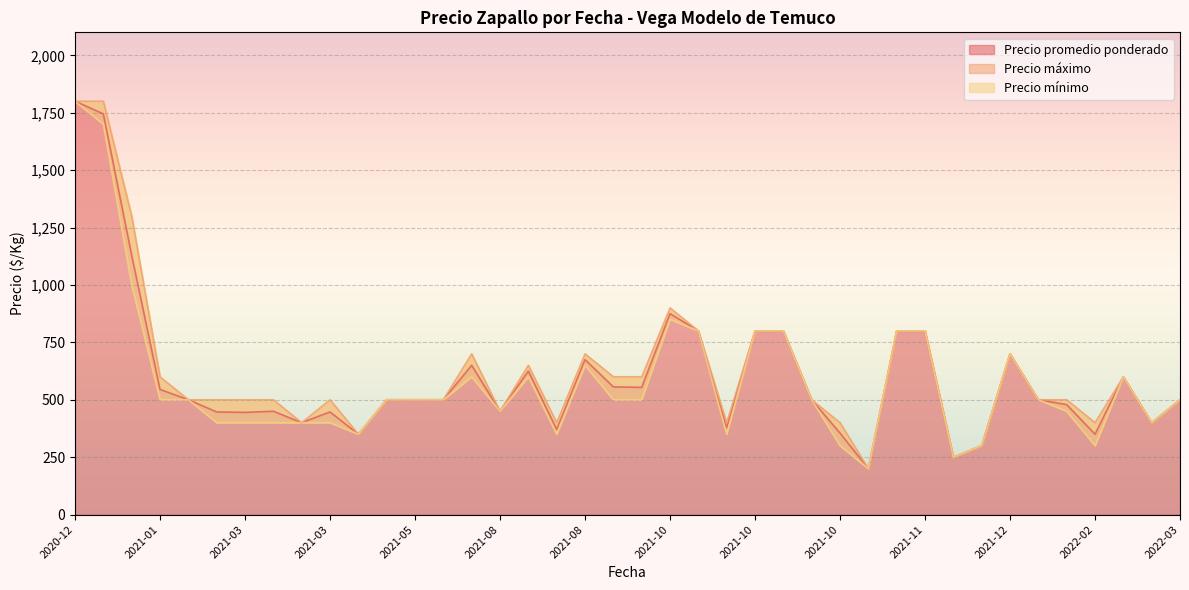

Is the value of Precio mínimo at 2021-11-25 greater than the value of Precio promedio ponderado at 2021-08-20?

Yes